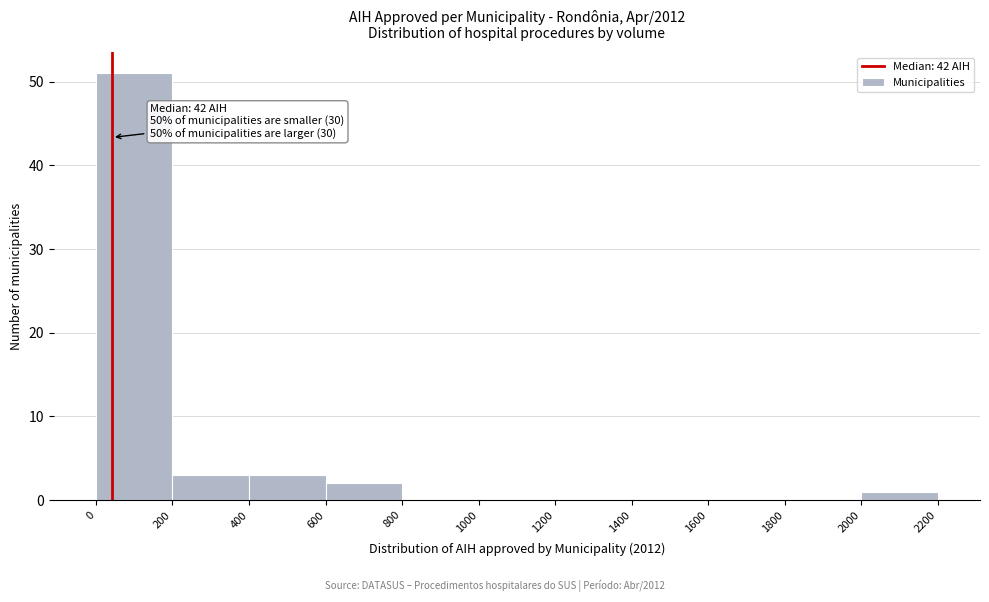

Over which range of the x-axis is the bar tallest?

0 to 200